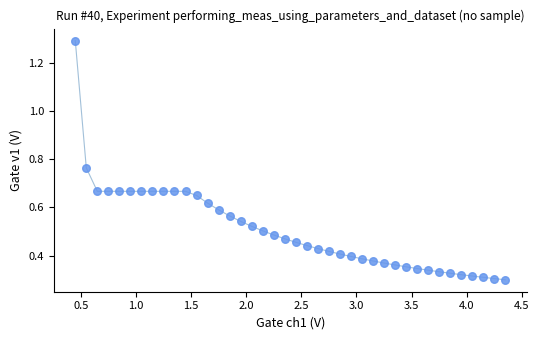

What is the range of Y values (max minus min)?

1.0